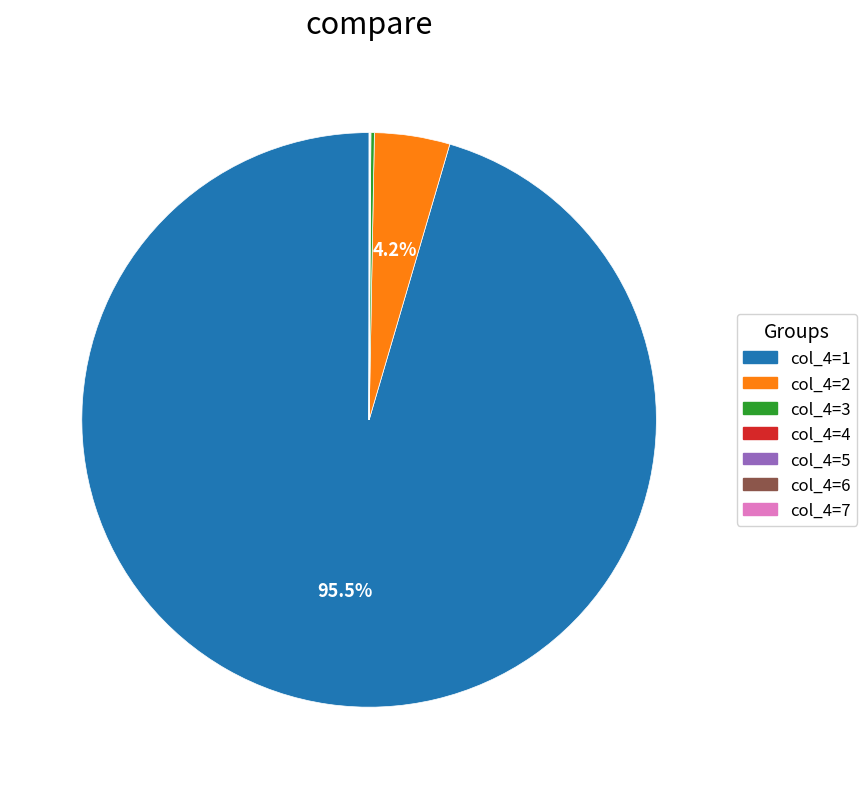

Is there any slice that represents more than half of the pie?

Yes